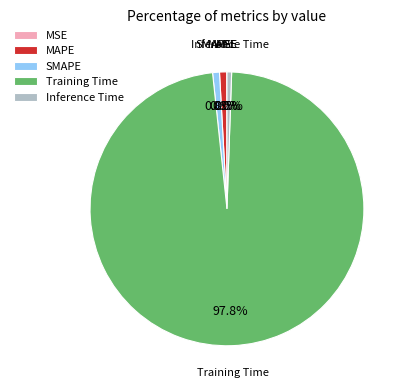

Which slice is the largest?

Training Time